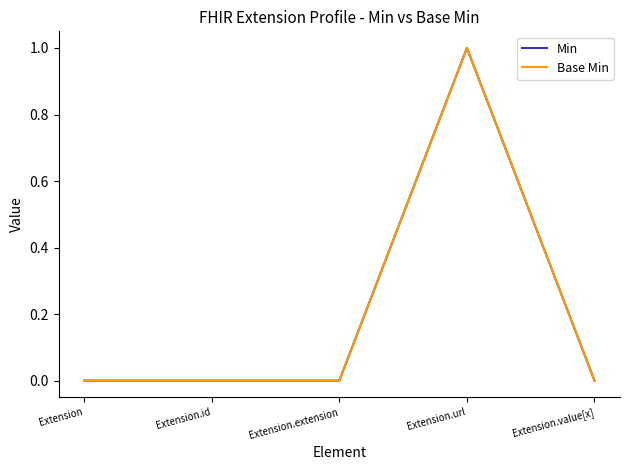

Read the Min value at Extension.url.

1